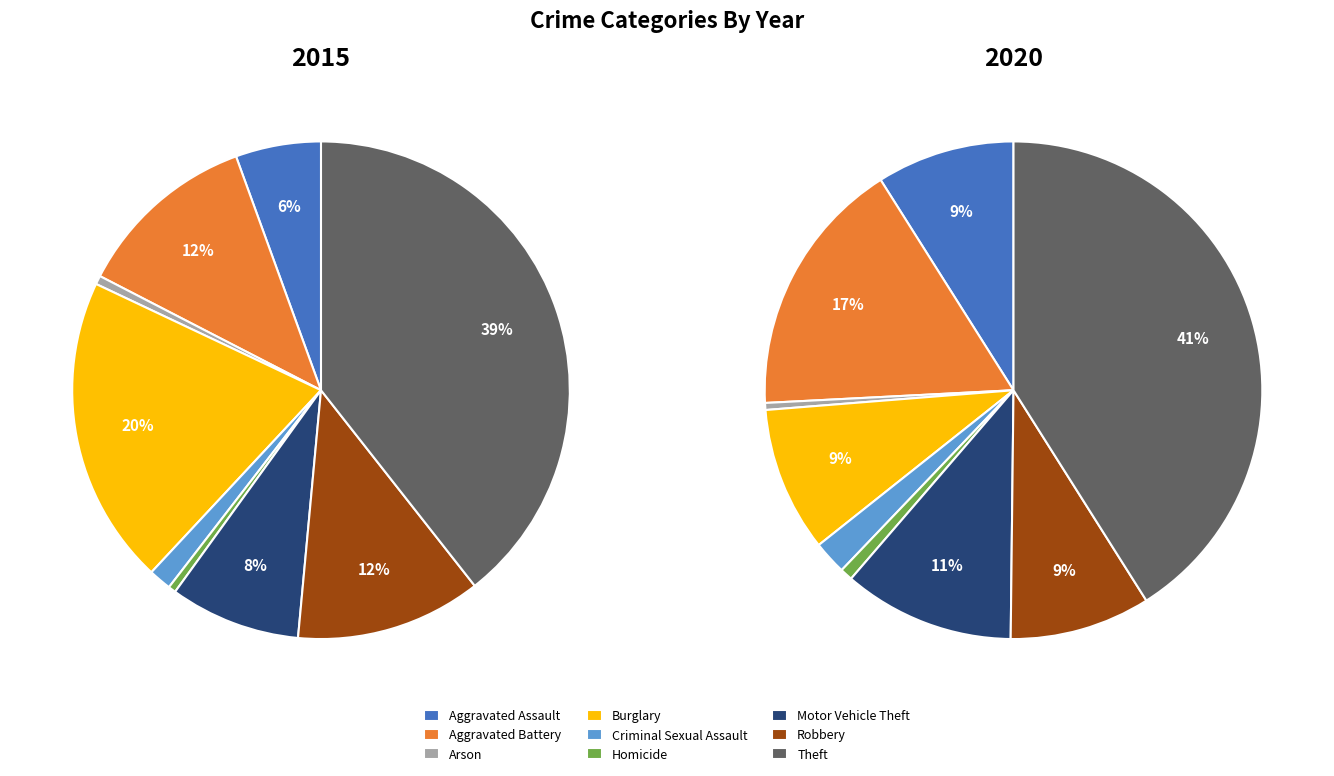

What percentage is NOT represented by Aggravated Battery?

88.1%